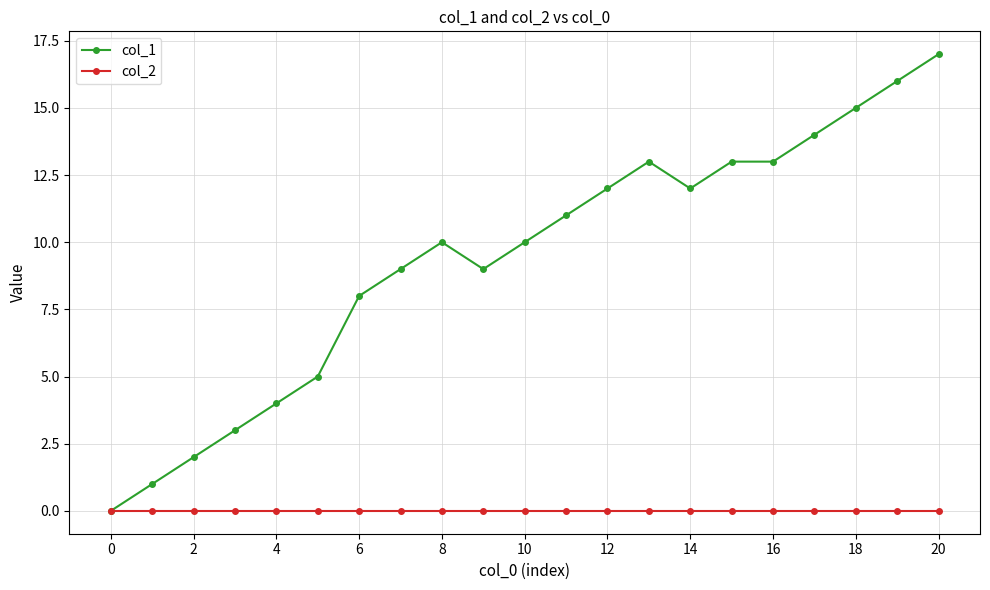

Which series has the largest range (max minus min)?

col_1